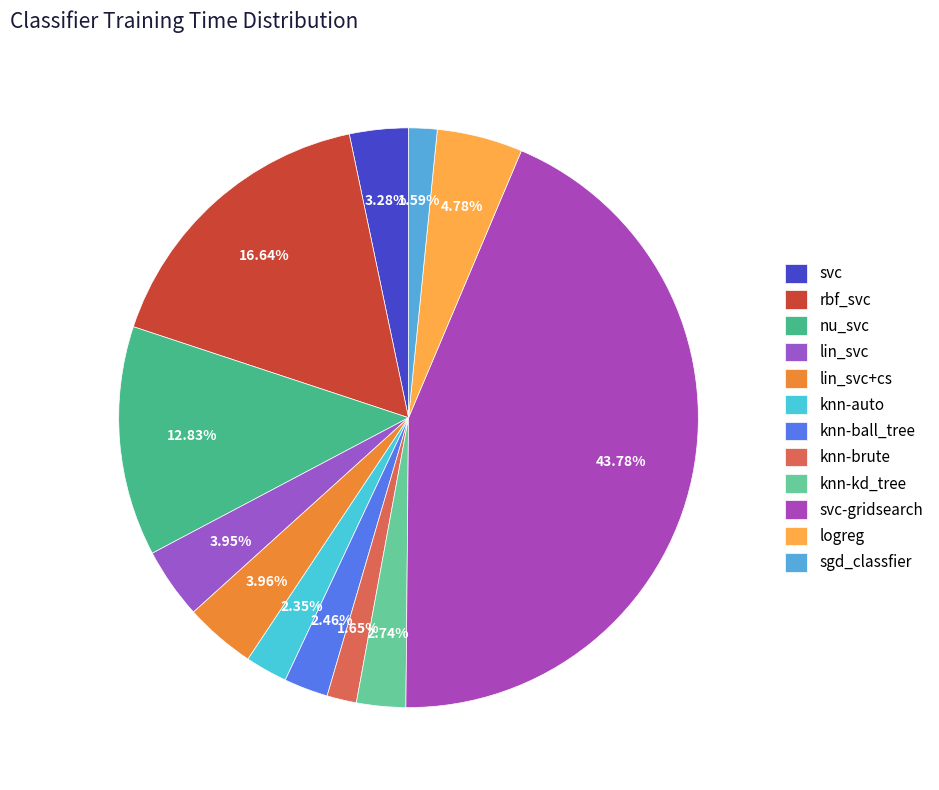

The svc slice represents 13% of the pie. True or false?

False